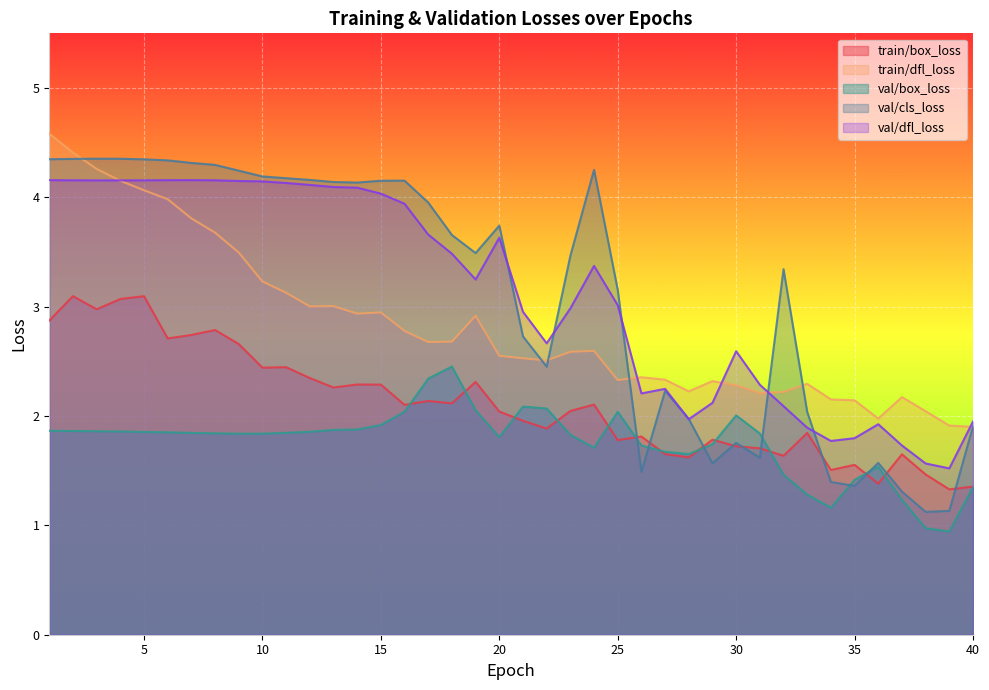

What is the minimum value for val/box_loss?

0.9